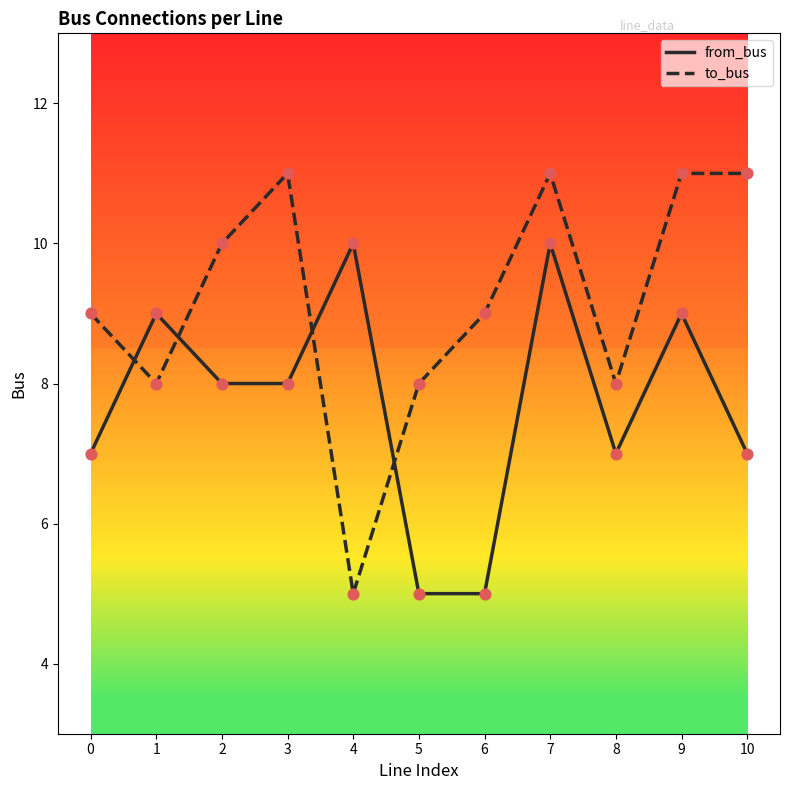

Between 2 and 7, which series saw the biggest shift?

from_bus